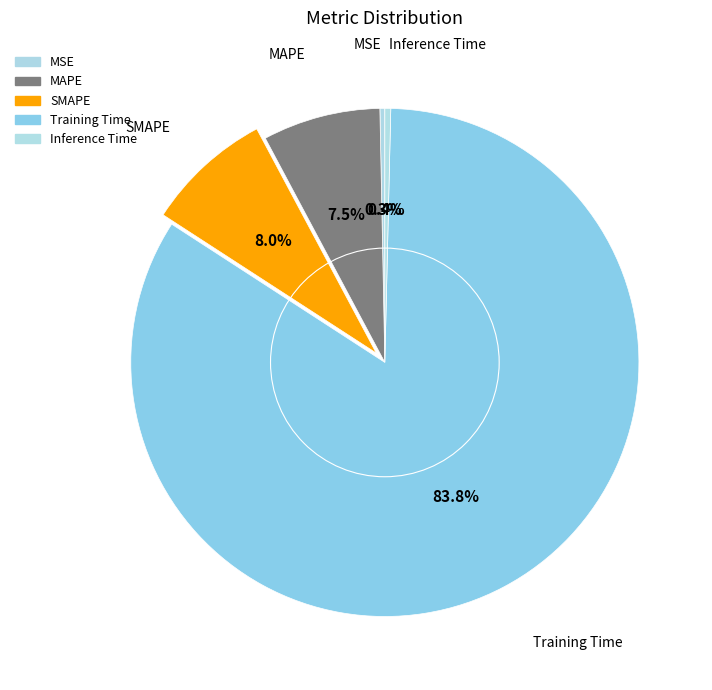

How many slices are in this pie chart?

5